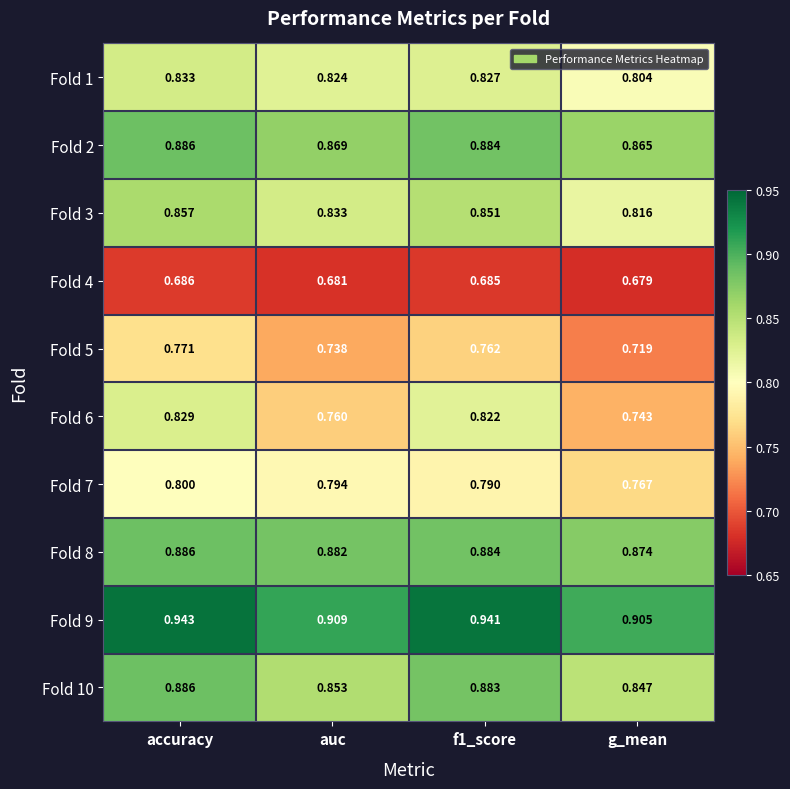

At which label is Fold 1 closest to 0?

g_mean